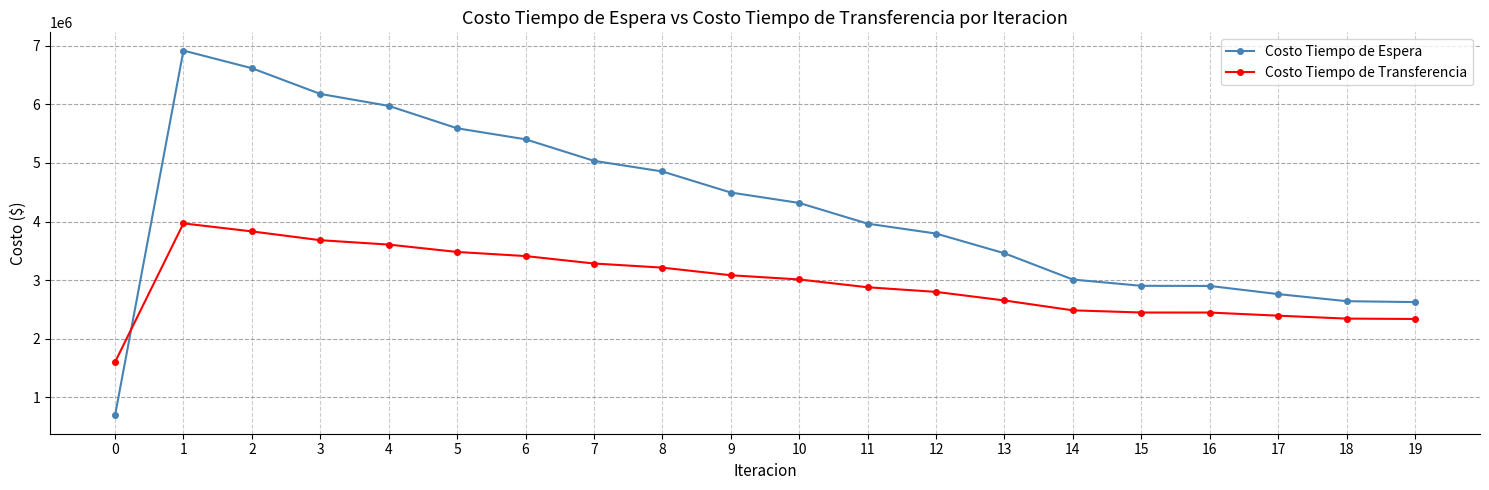

What is the maximum value for Costo Tiempo de Espera?

6917345.1